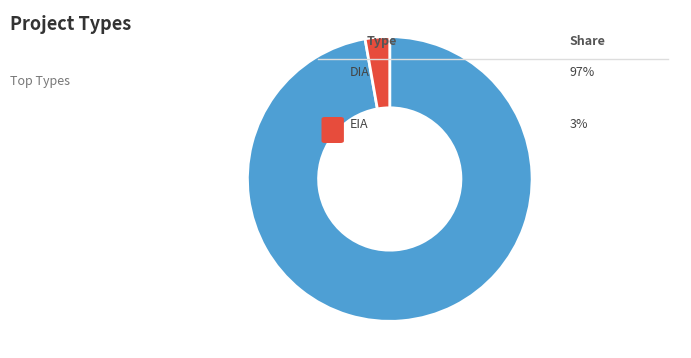

Is there any slice that represents more than half of the pie?

Yes